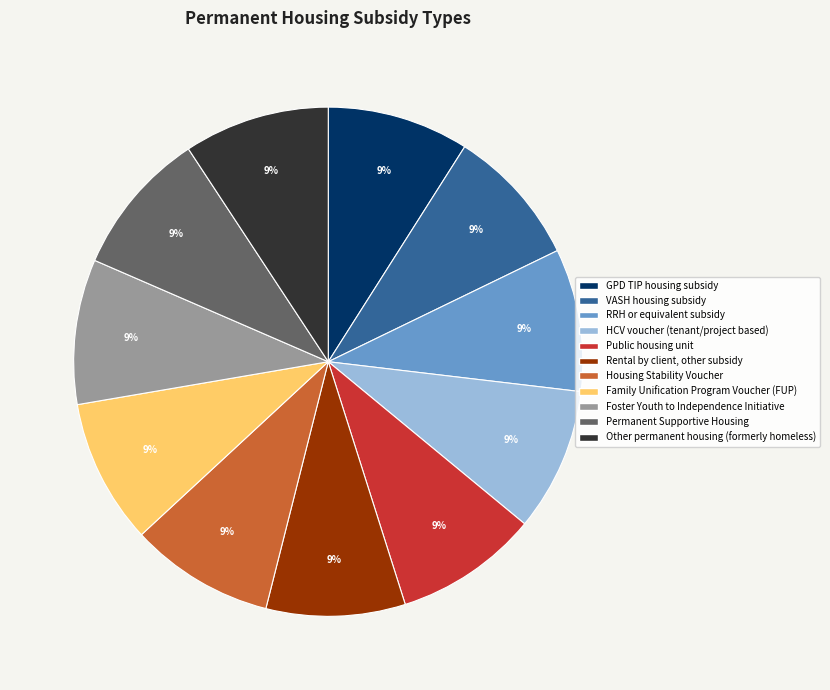

True or false: GPD TIP housing subsidy accounts for 1% of the total.

False